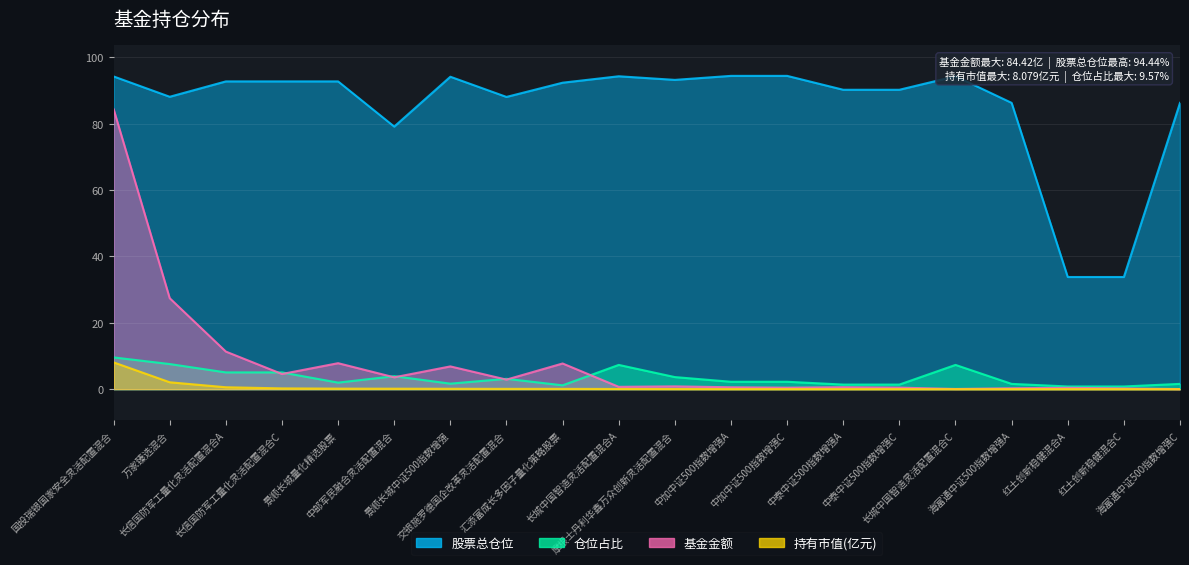

What is the sum of all 持有市值(亿元) values?

11.7